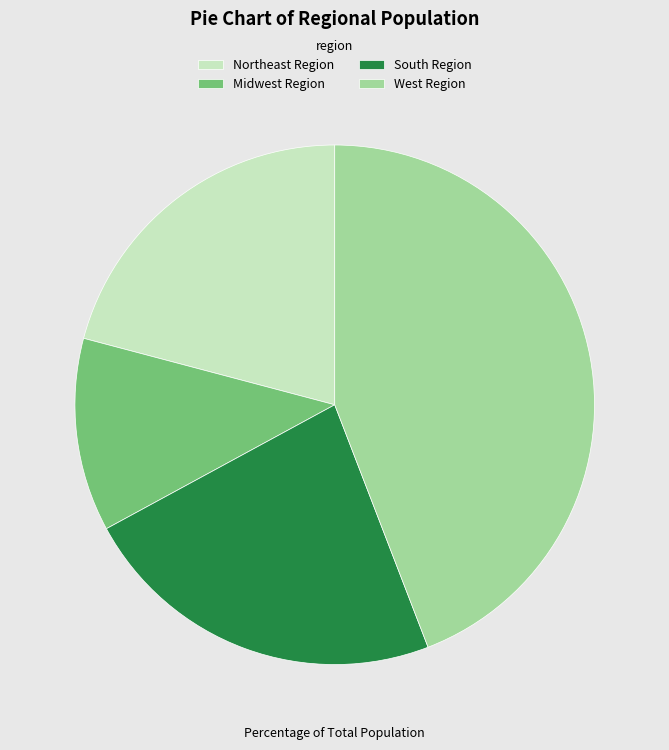

Is the sum of Northeast Region and West Region greater than half?

Yes